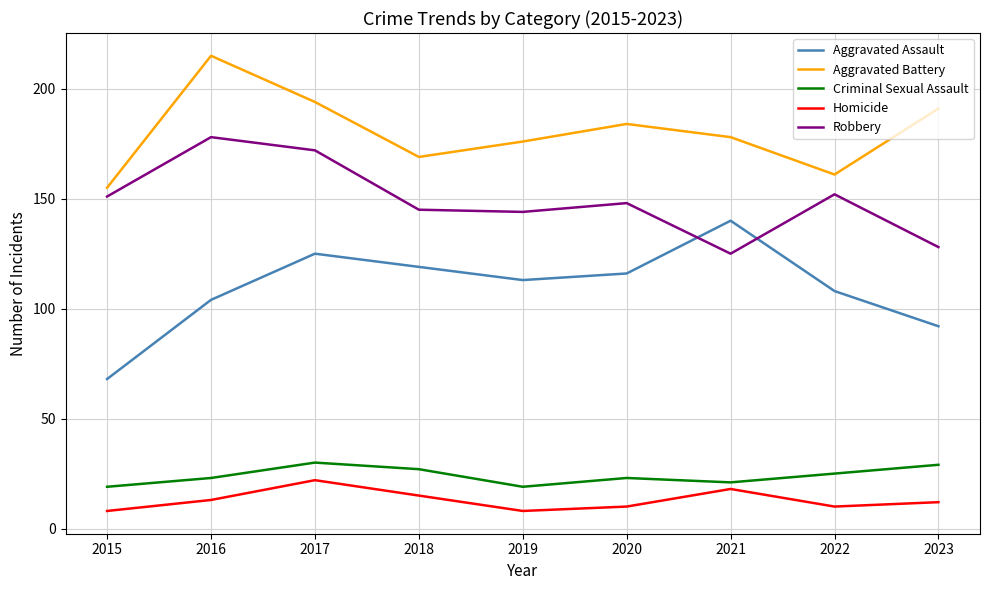

Does the chart display data point markers on the line(s)?

No